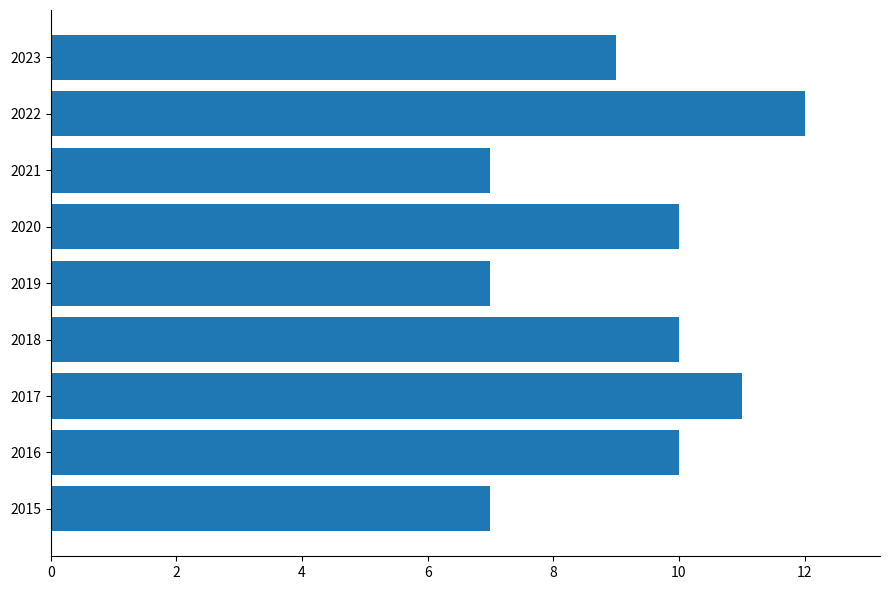

Read the value at 2020.

10